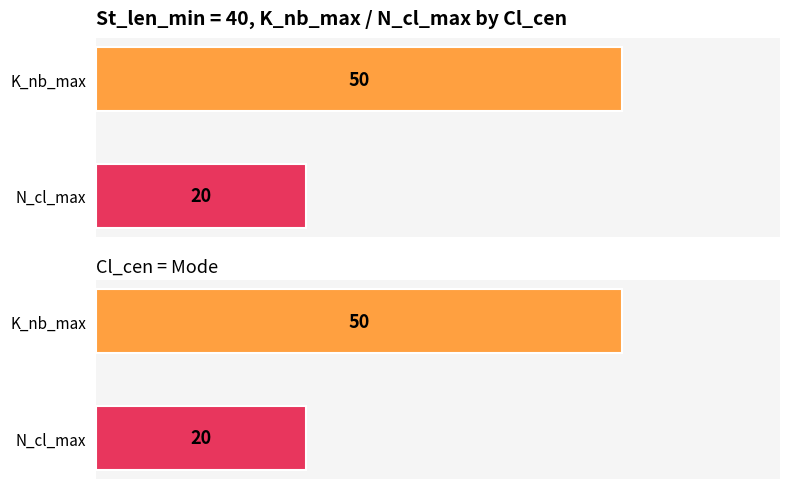

Is the value of St_len_min at Mode greater than the value of N_cl_max at Mode?

Yes